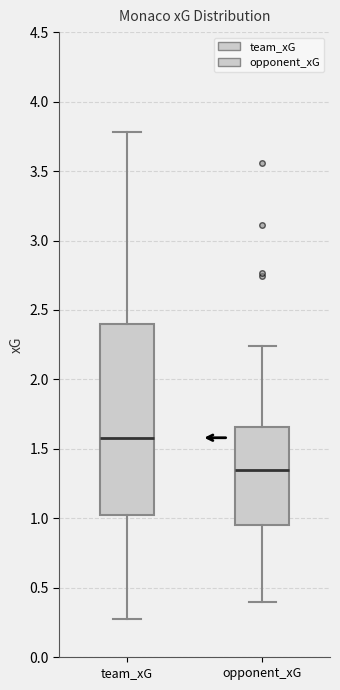

Reading left to right, read every box against the y-axis: the position of its median line, the range the box covers, and the ends of its whiskers. The values are not printed on the chart, so give them approximately, as read against the axis.

team_xG: median 1.60, box 1.00 to 2.40, whiskers 0.30 to 3.80
opponent_xG: median 1.35, box 0.95 to 1.65, whiskers 0.40 to 2.25